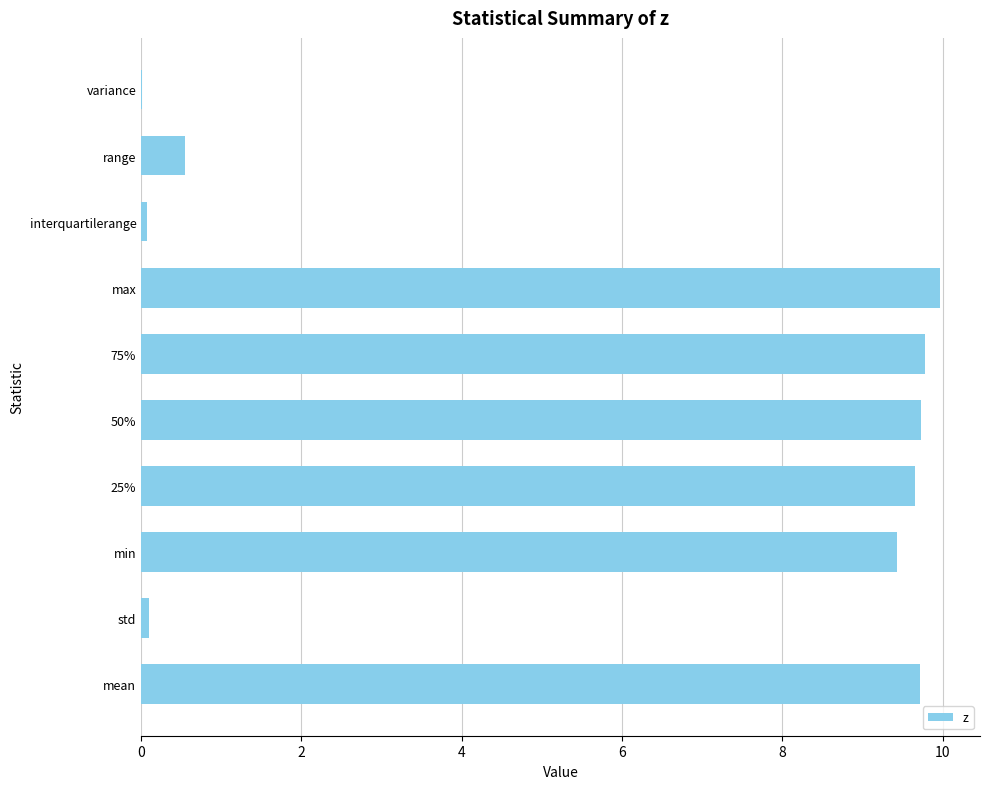

What is the sum of all values?

59.0